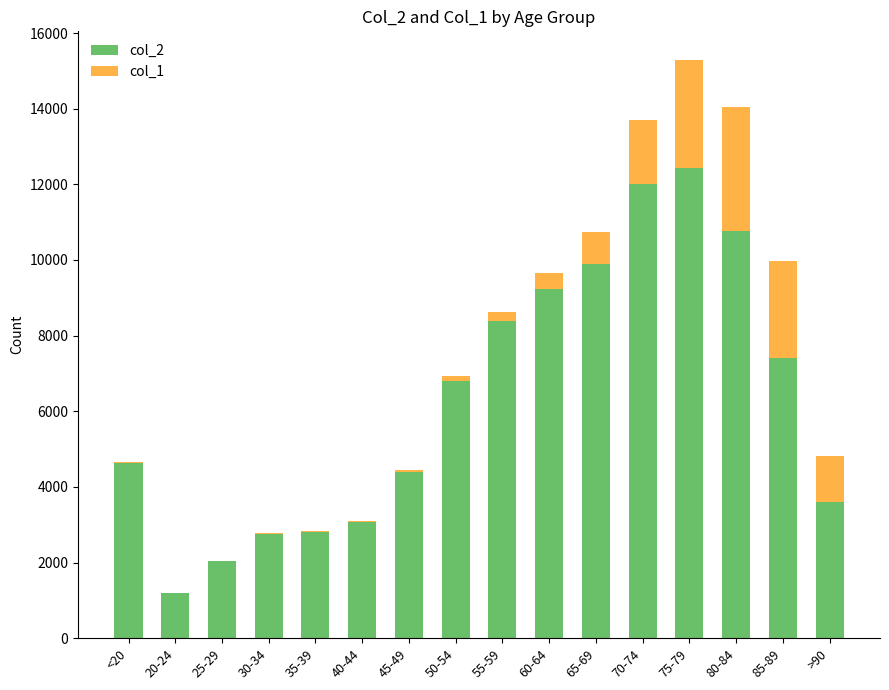

At which label does col_2 reach its peak?

75-79